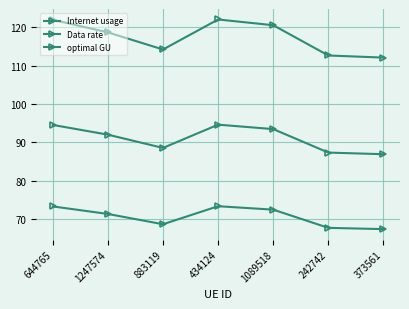

What is the value of the Data rate point at the 6th from the left?

67.7